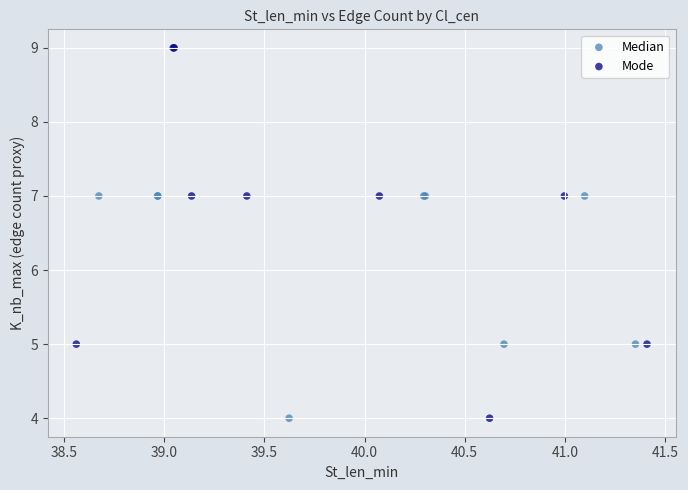

Which series has the largest Y range (max minus min)?

Mode